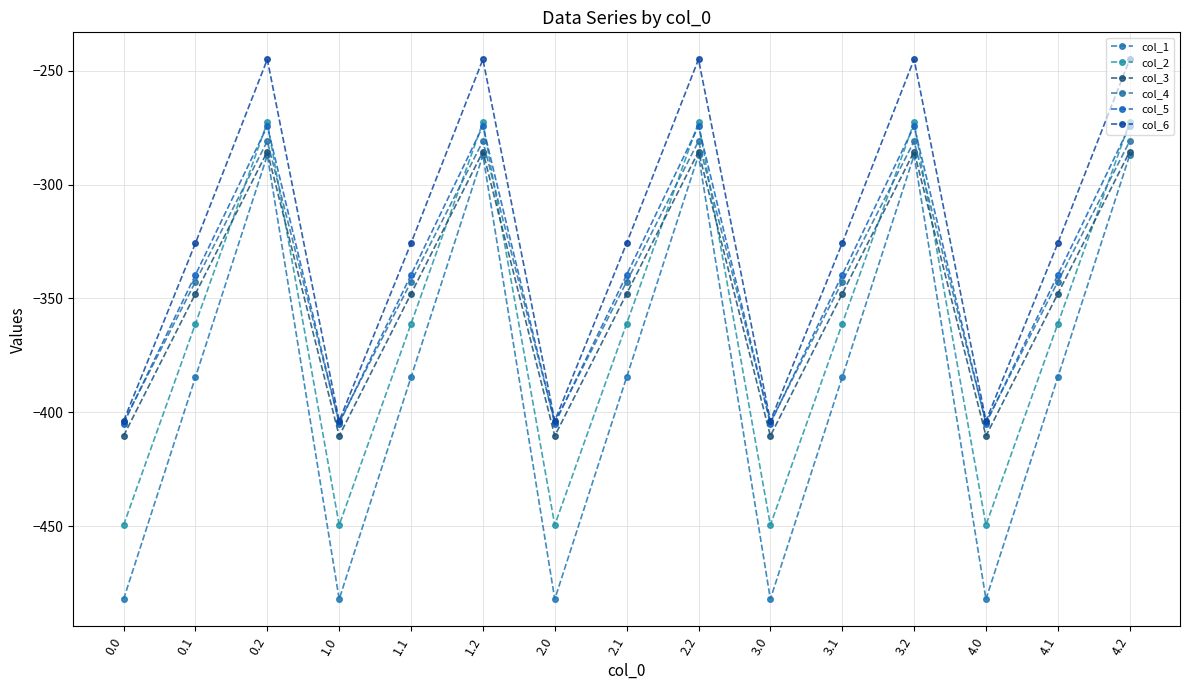

True or false: col_6 has a value of -403.8 at 3.0.

True